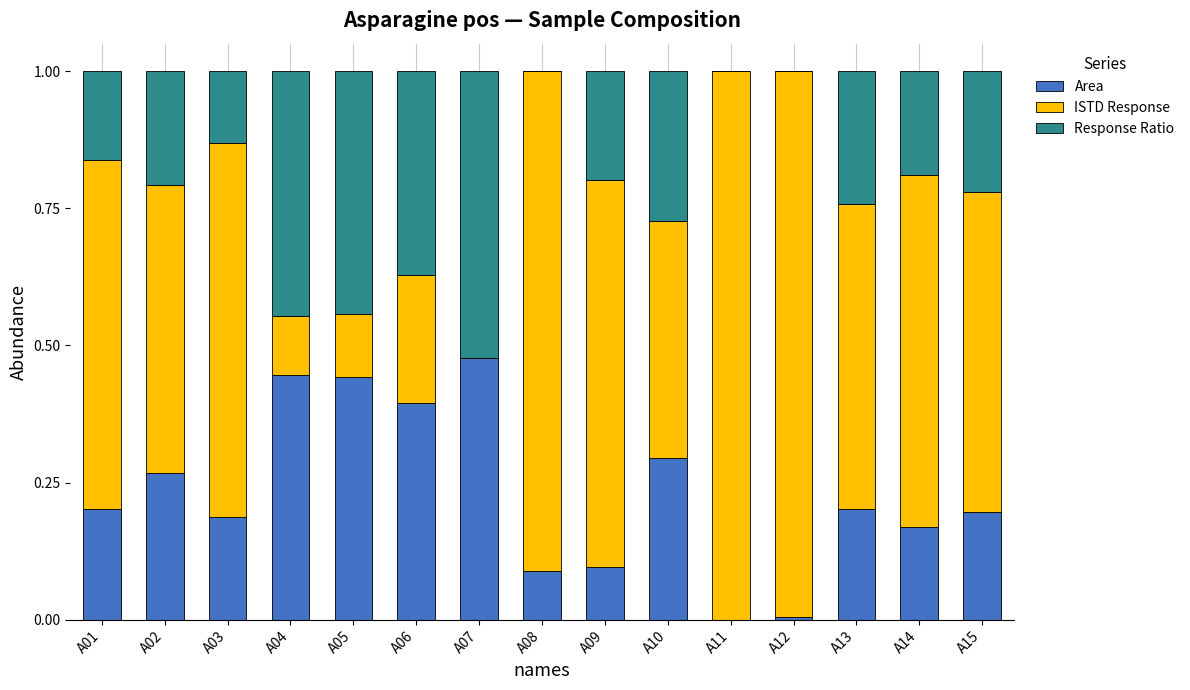

Which category has the highest value in the Area series?

A07